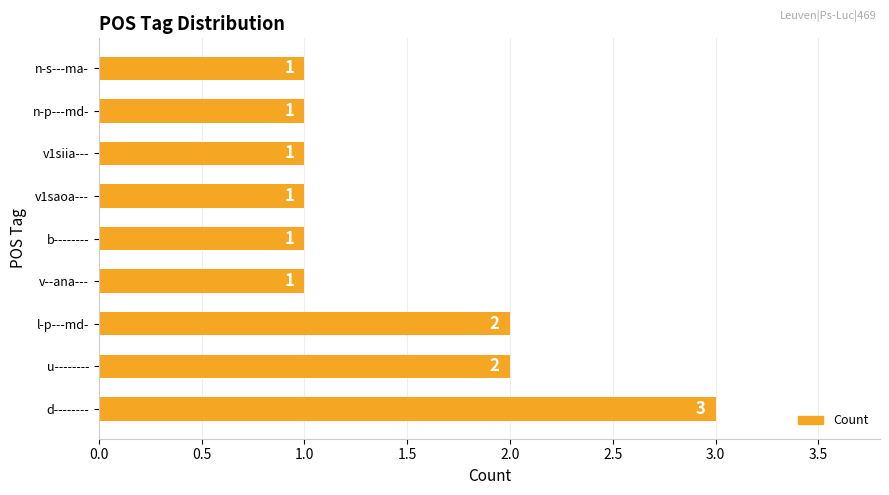

The value at d-------- is 1. True or false?

False